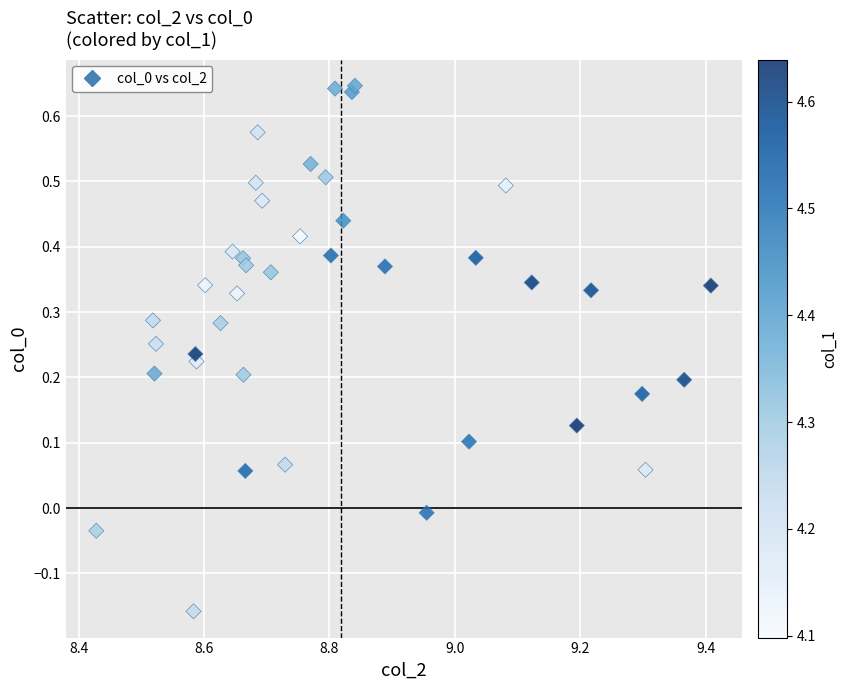

What is the range of Y values (max minus min)?

0.8